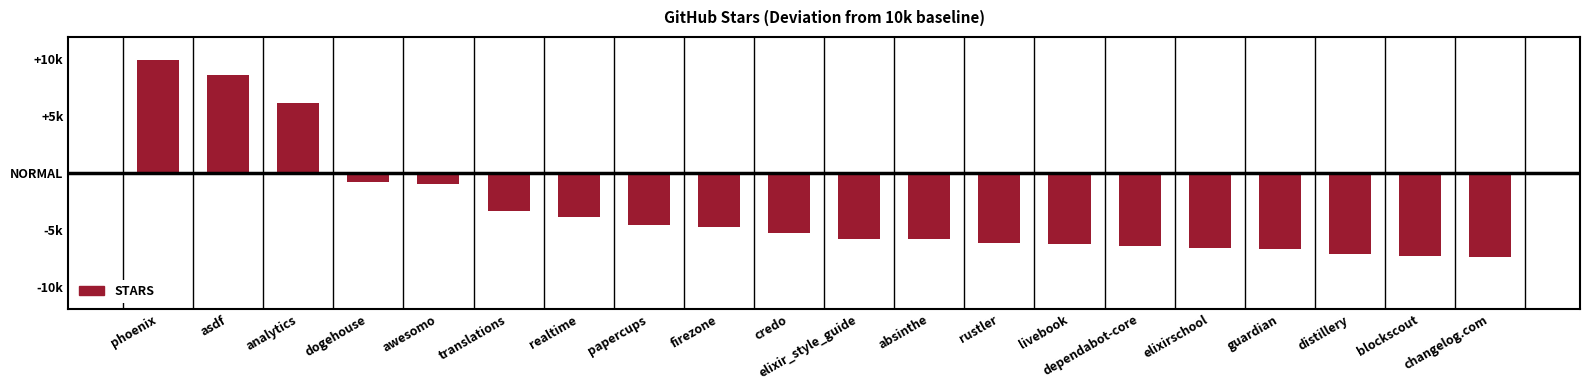

True or false: the data shows -7100 at distillery.

True